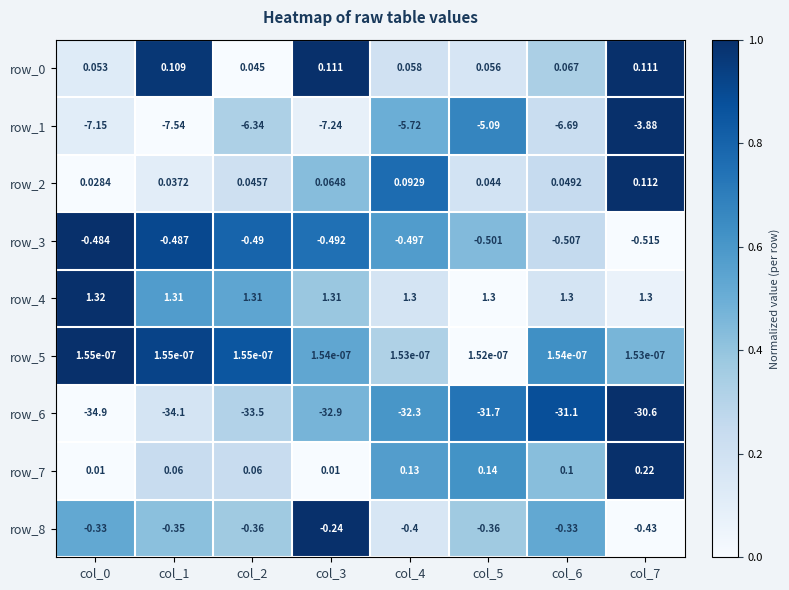

Is the value of row_6 at col_3 greater than the value of row_4 at col_6?

No